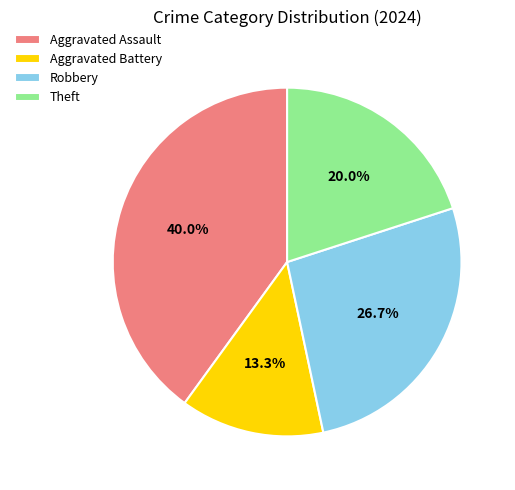

Does Robbery represent more than half of the total?

No